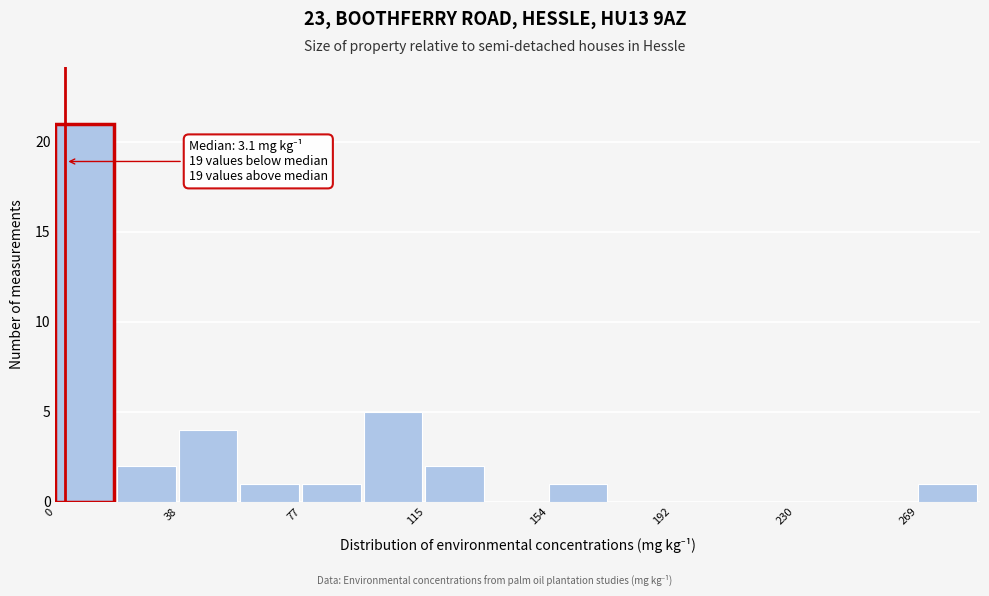

Around what value on the x-axis is the tallest bar? Give the approximate position of its centre, as read against the axis.

10